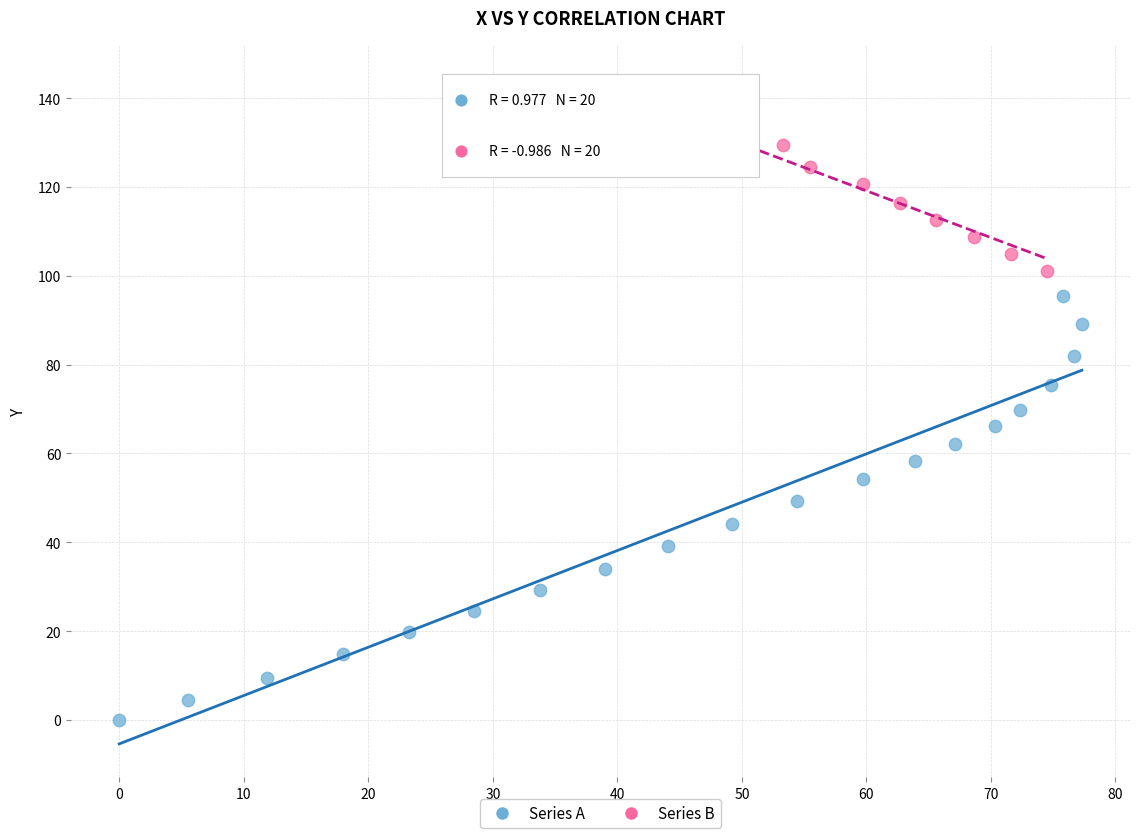

Which series has the widest spread of Y values?

Series A